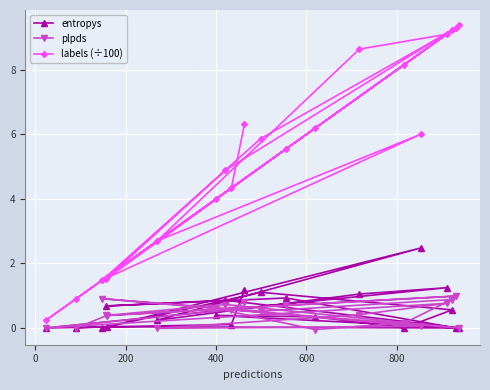

What is the highest value of the labels (÷100) series?

9.4